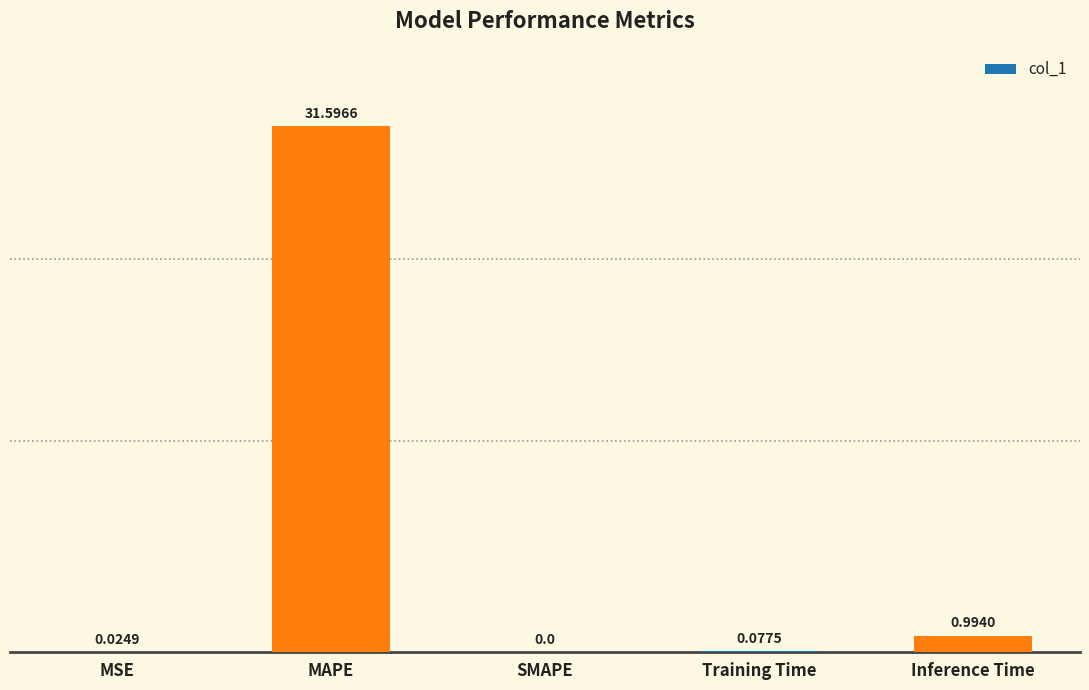

What is the sum of all values?

32.7